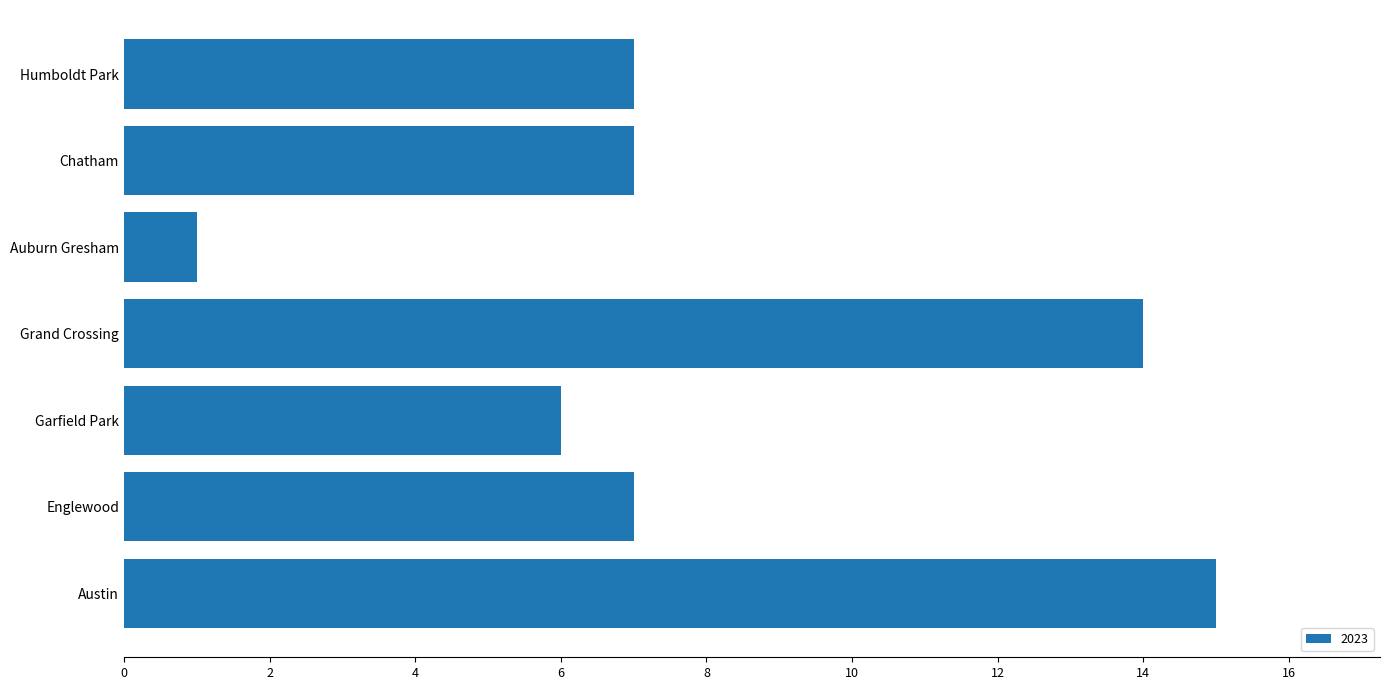

What is the ratio of the value at Garfield Park to the value at Humboldt Park?

0.9